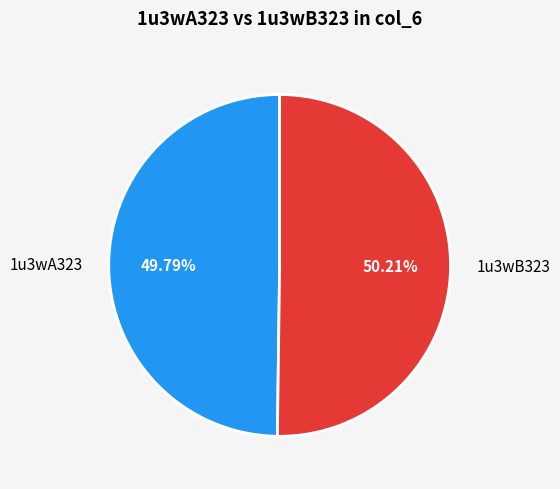

To the nearest percent, what percentage of the pie is 1u3wA323?

50%